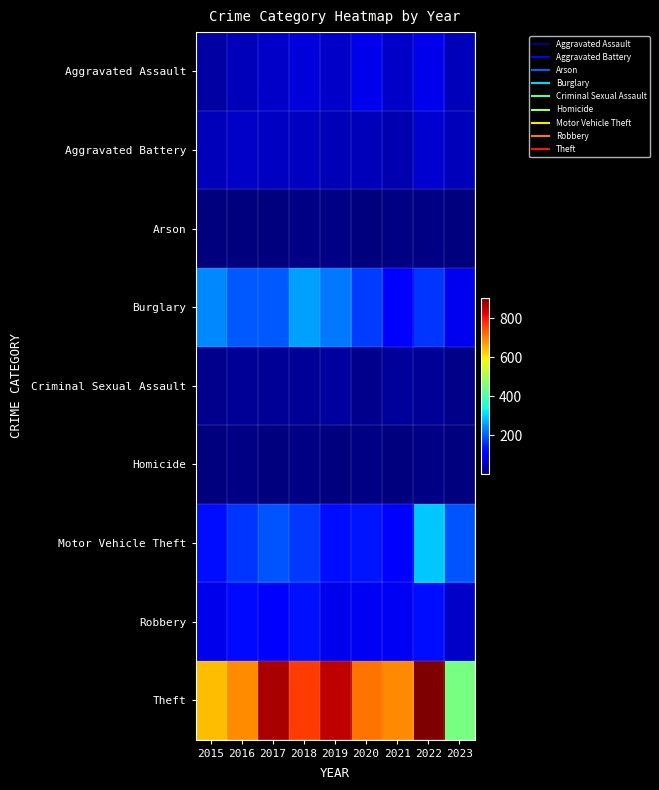

At which category does the chart reach its minimum across all series?

2017